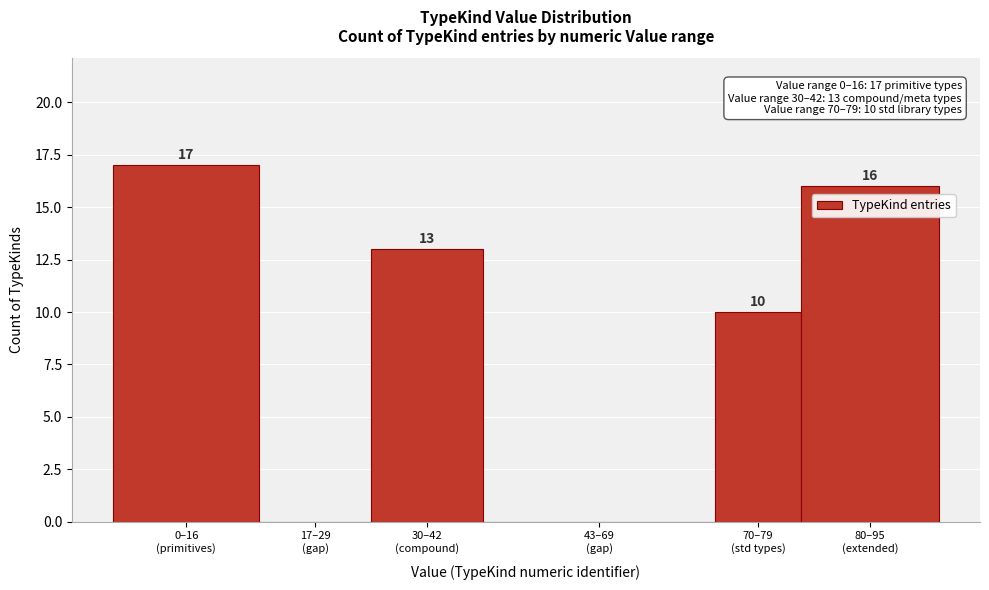

What is the greatest value displayed?

17